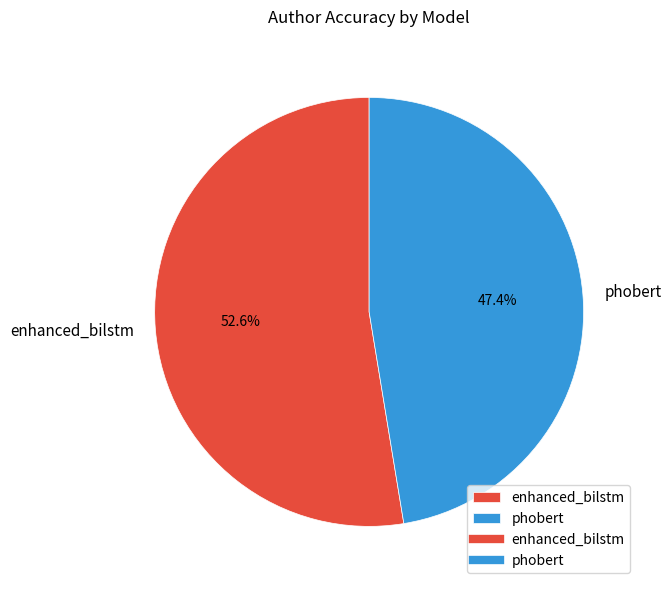

The phobert slice represents 47% of the pie. True or false?

True